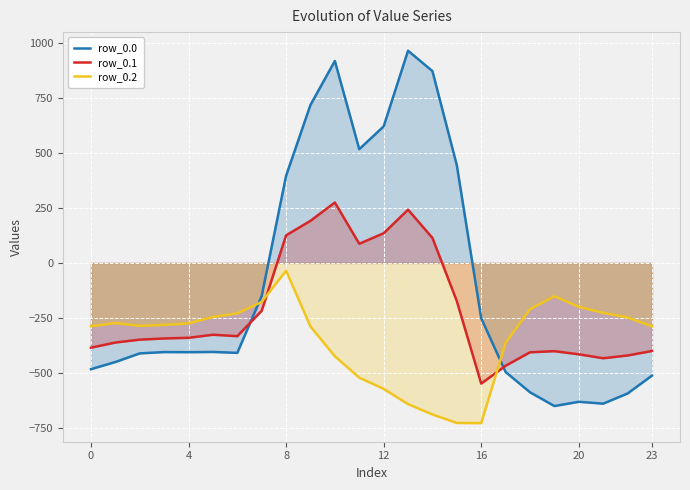

Which category has the lowest value in the row_0.2 series?

16